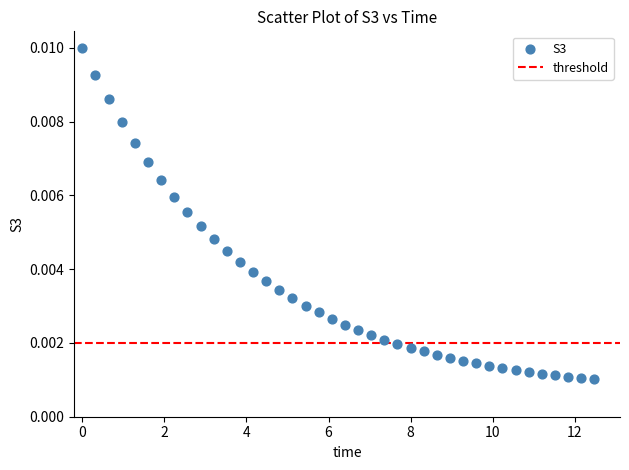

What is the range of X values (max minus min)?

12.5